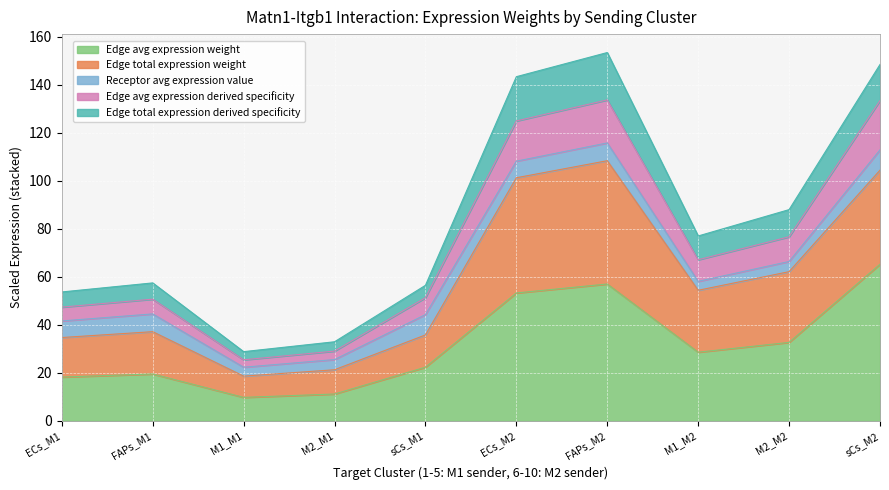

Read the Edge total expression weight value at FAPs_M2.

108.4